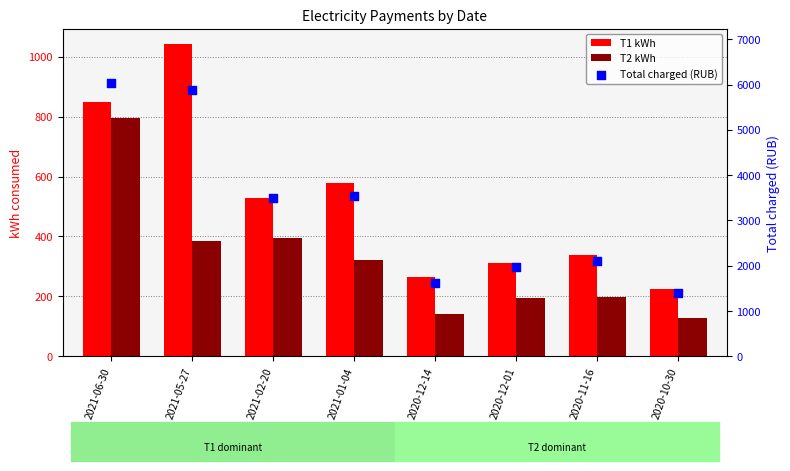

Which series has the largest total across all categories?

Total charged (RUB)